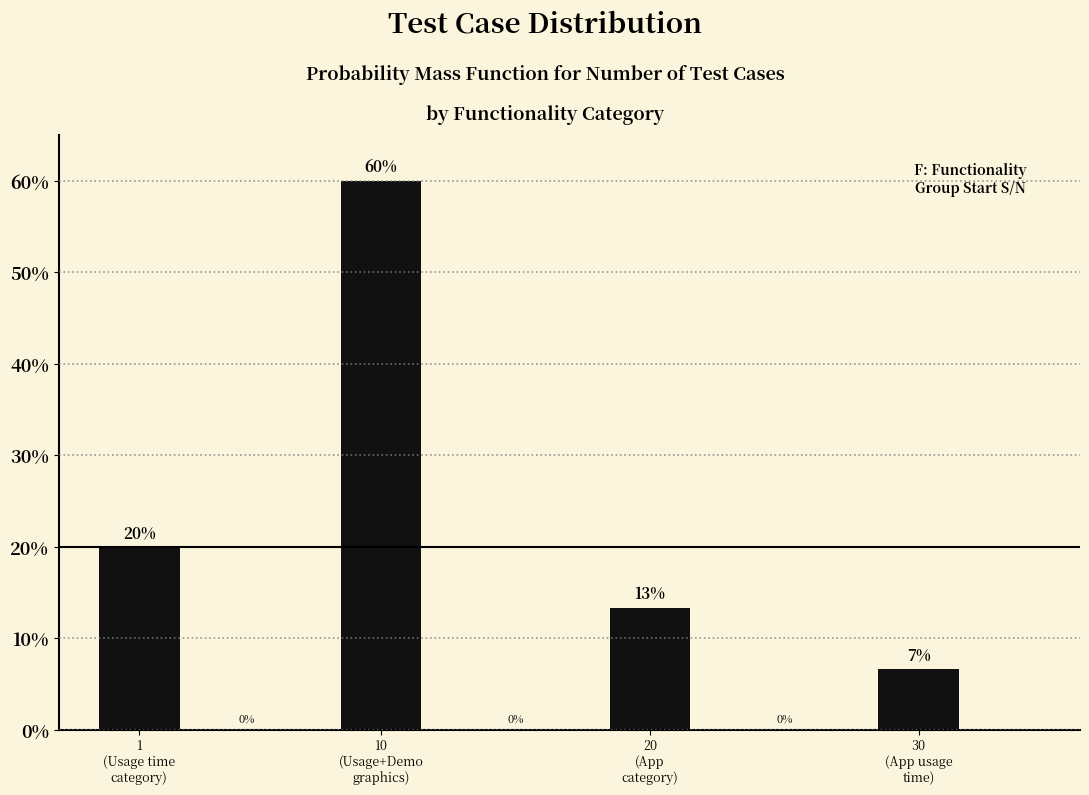

How many bars are there in total?

4